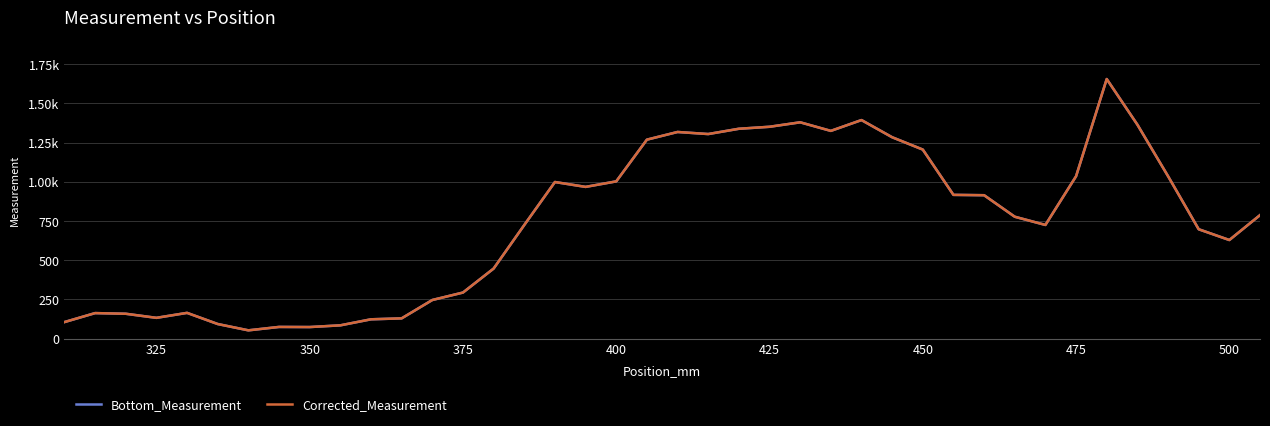

True or false: Corrected_Measurement and Bottom_Measurement cross at least once.

False